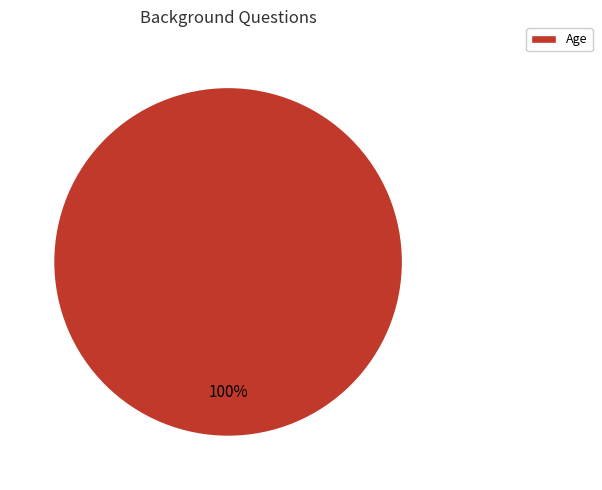

Rank the categories by value from lowest to highest.

Age